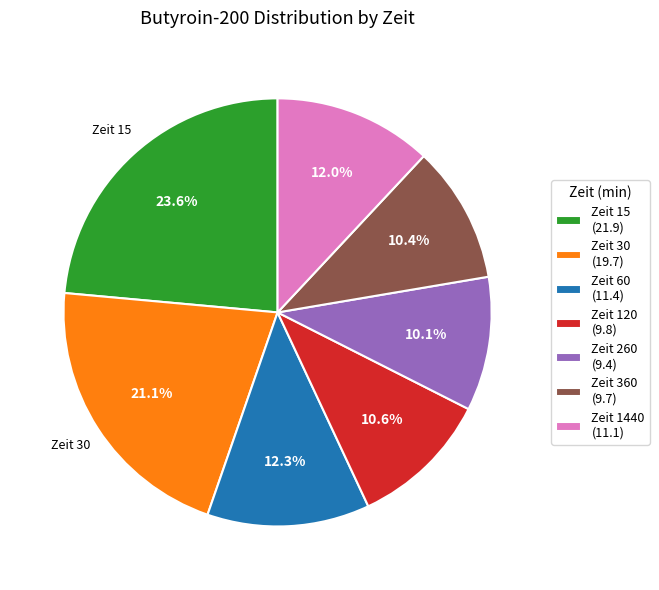

What percentage is NOT represented by Zeit 30 (19.7)?

78.9%